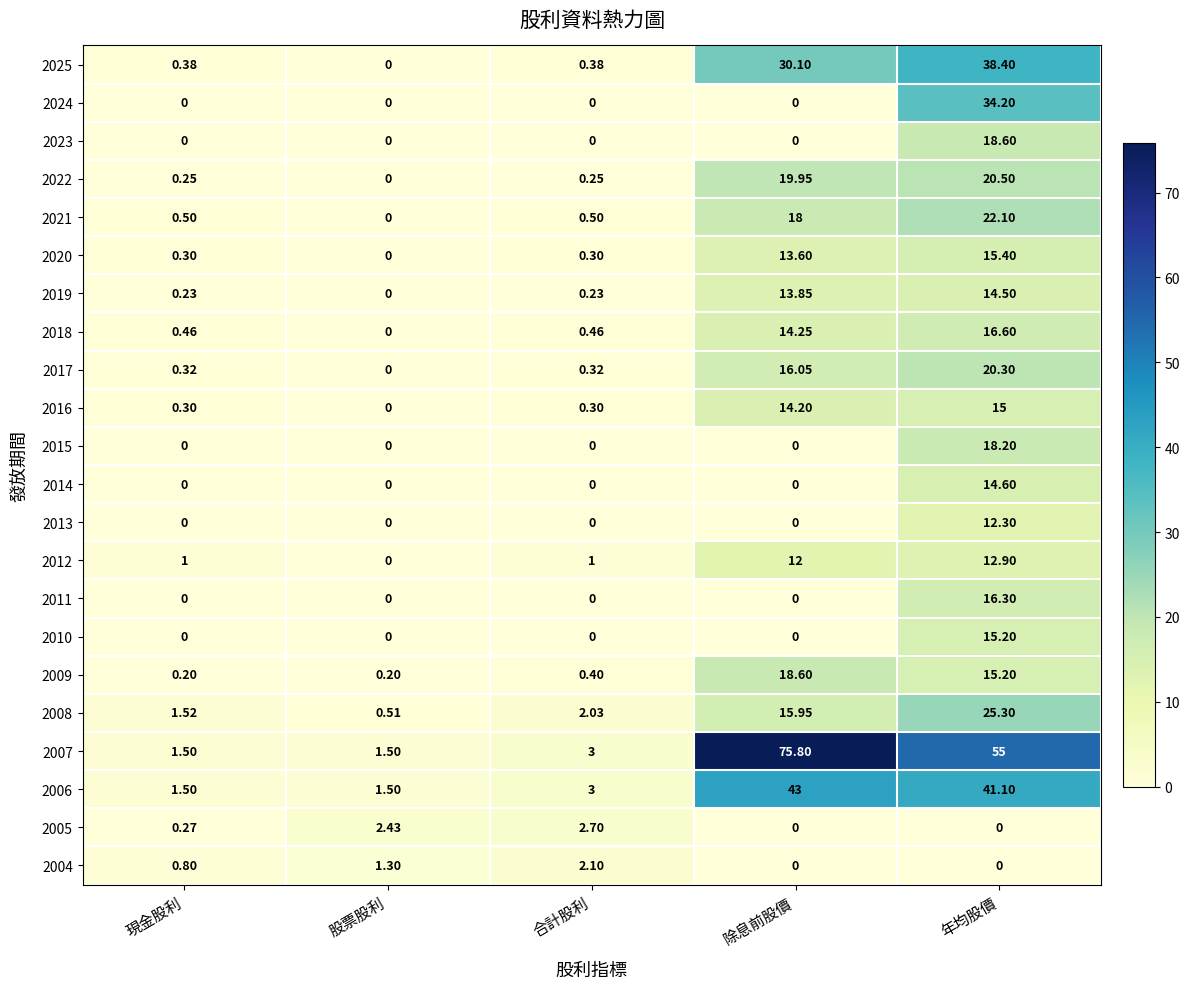

Which series has the largest total across all categories?

2007